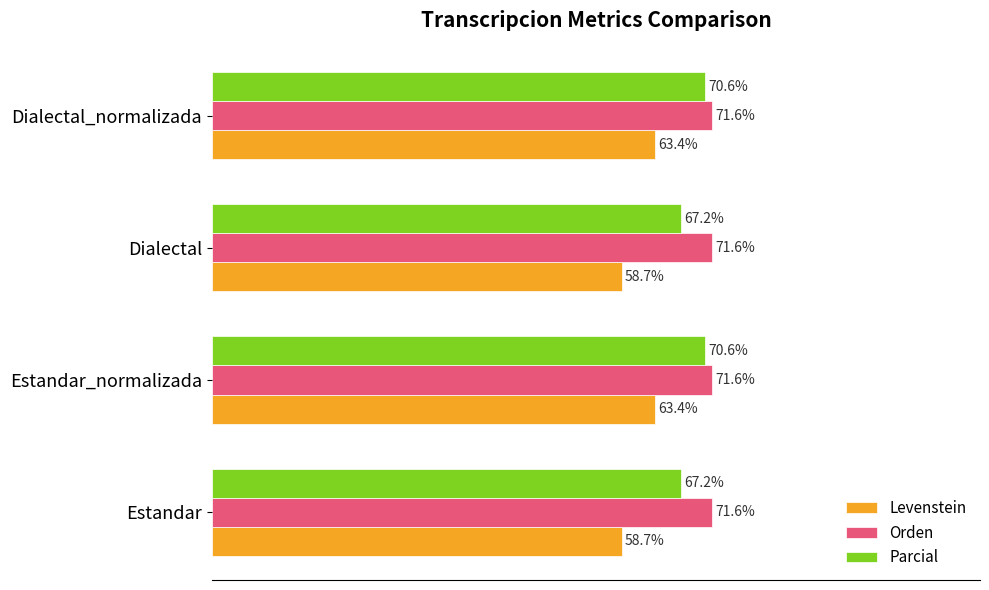

Is the value of Parcial at Dialectal_normalizada greater than the value of Levenstein at Estandar_normalizada?

Yes